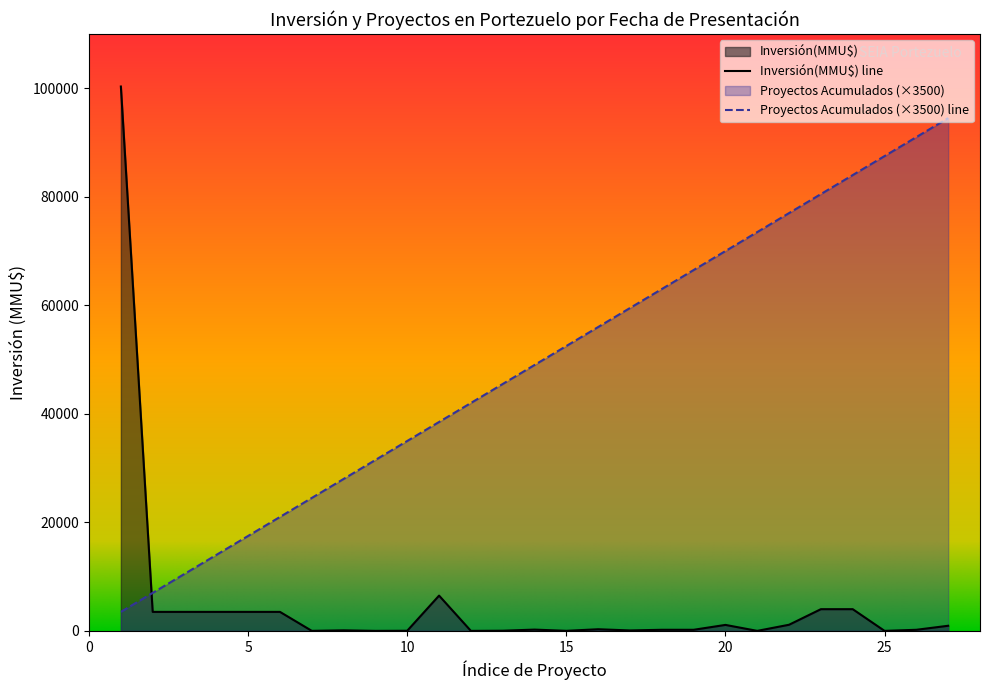

How many lines are shown in the chart?

2